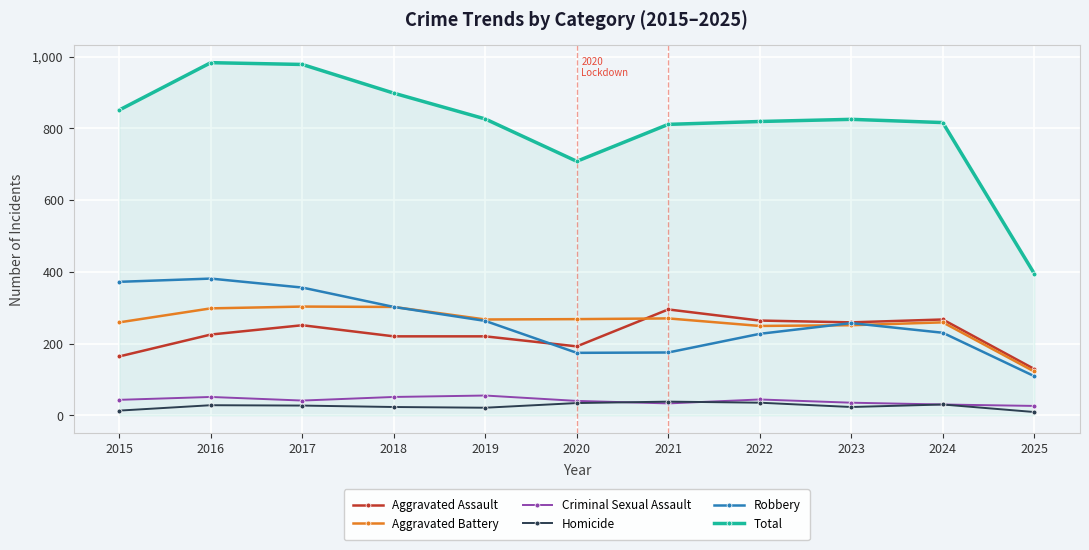

What is the spread (max minus min) of values at 2021?

778